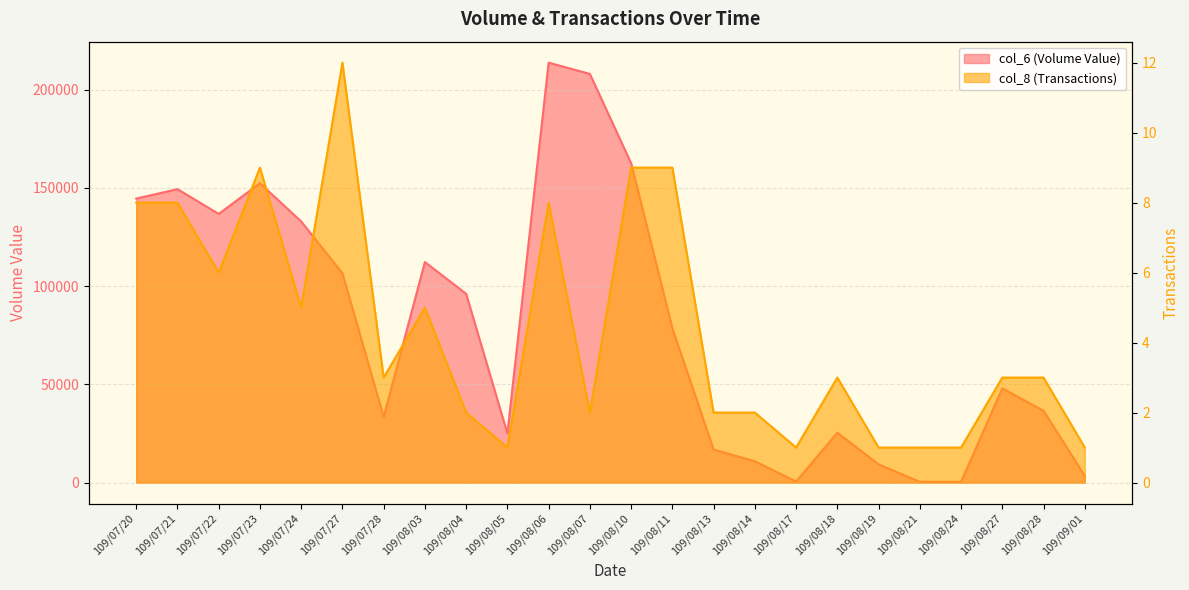

List the series in order of their peak value, highest first.

col_6 (Volume Value), col_8 (Transactions)